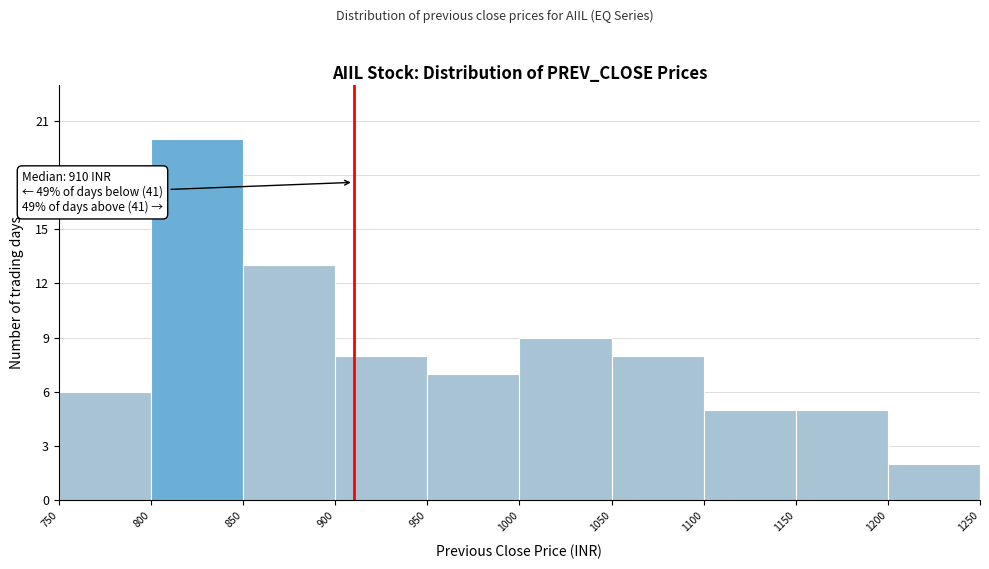

Which range on the x-axis has the tallest bar?

800 to 850